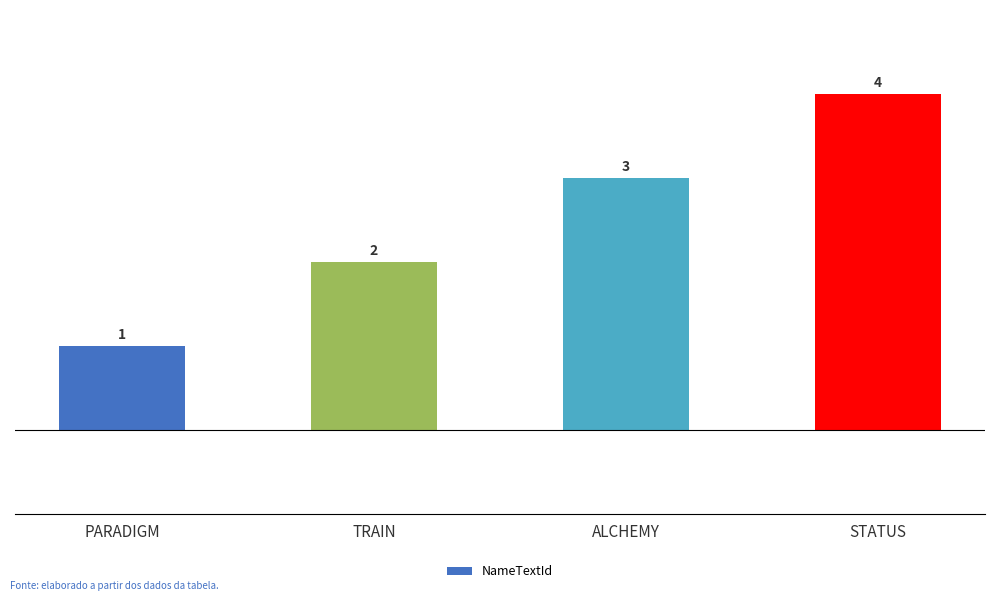

What is the difference between the values at STATUS and PARADIGM?

3